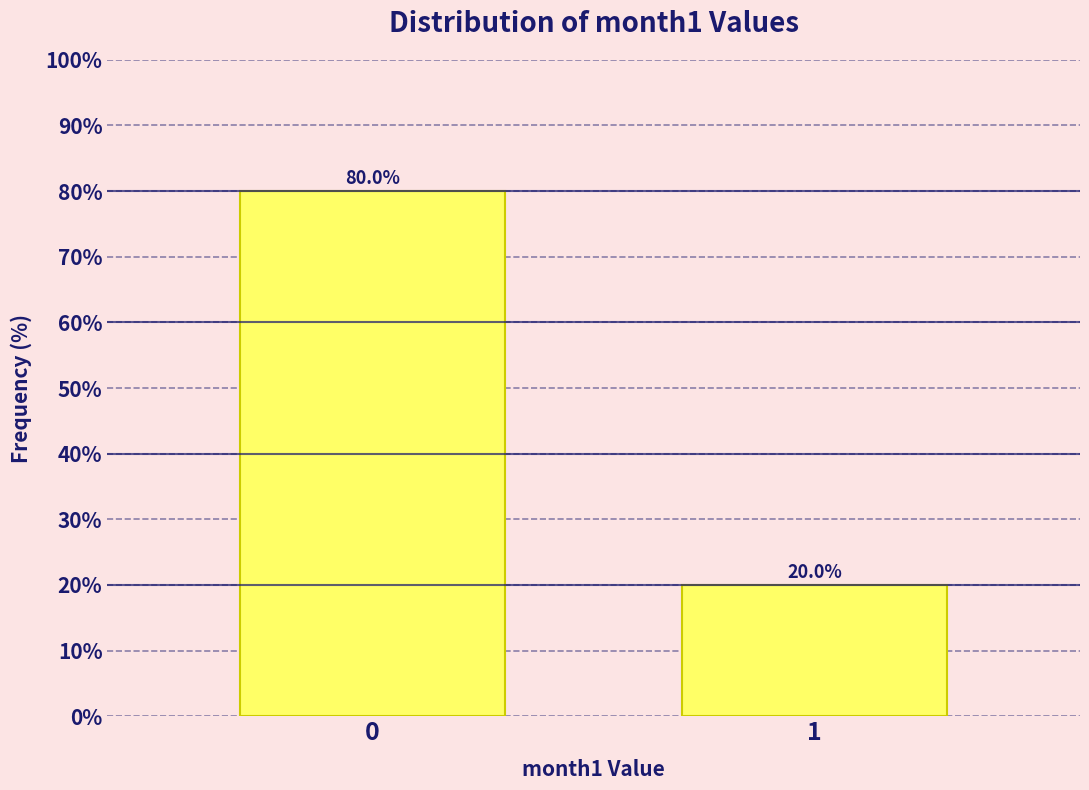

Reading left to right, list all the values displayed in this chart.

0=80	1=20